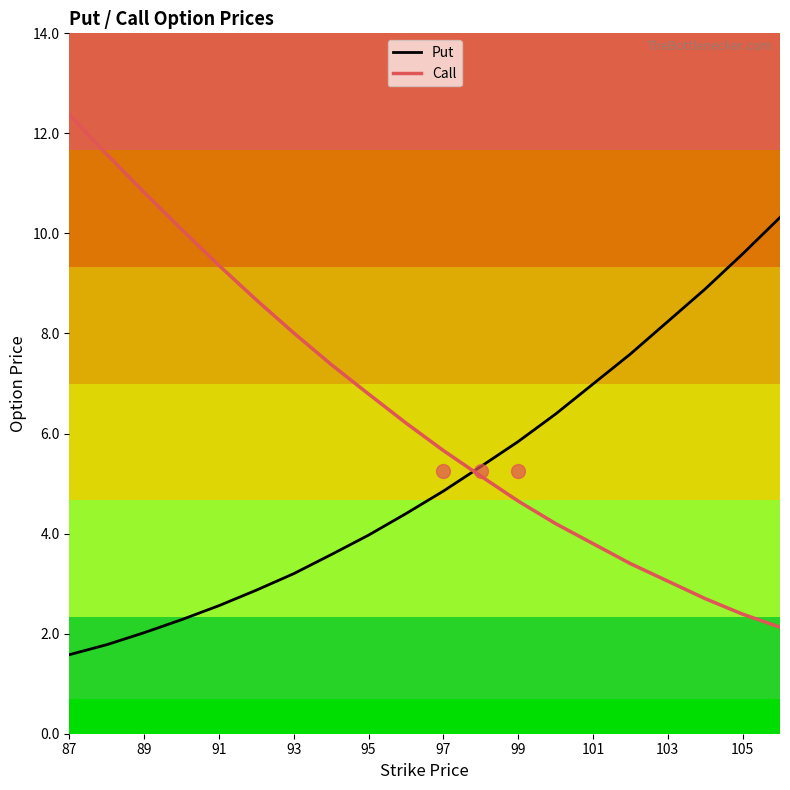

What is the minimum value shown in the chart?

1.6